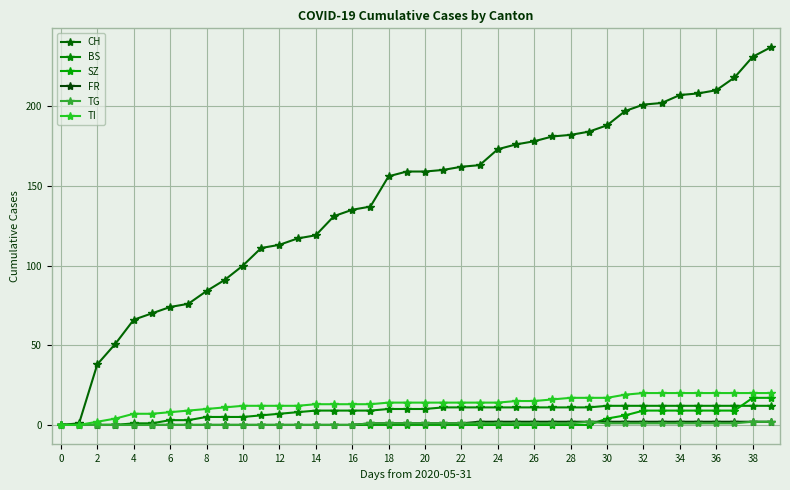

How many series are shown in this chart?

6